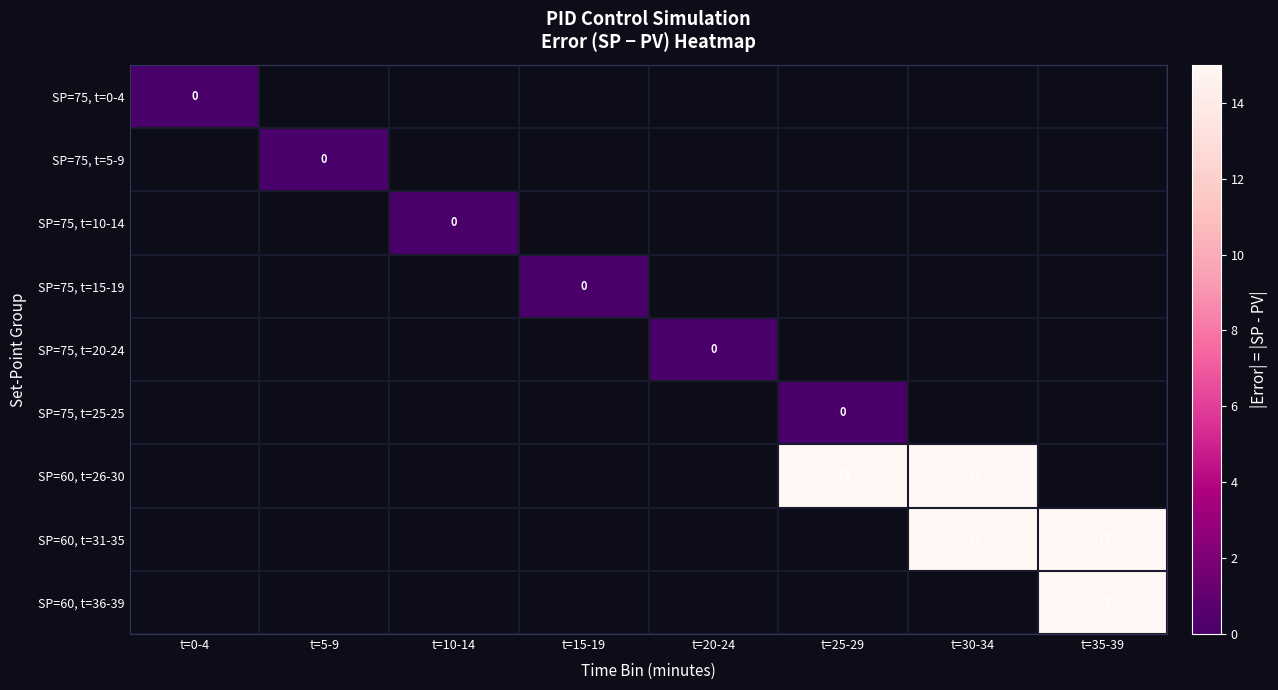

At how many categories does at least one series exceed 7?

3